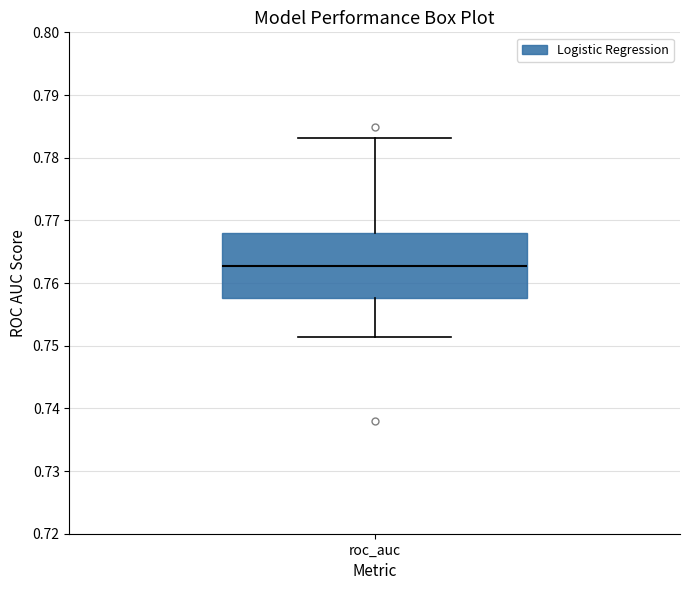

Where does the upper whisker of the box for roc_auc end on the y-axis? The values are not printed on the chart, so give them approximately, as read against the axis.

0.783